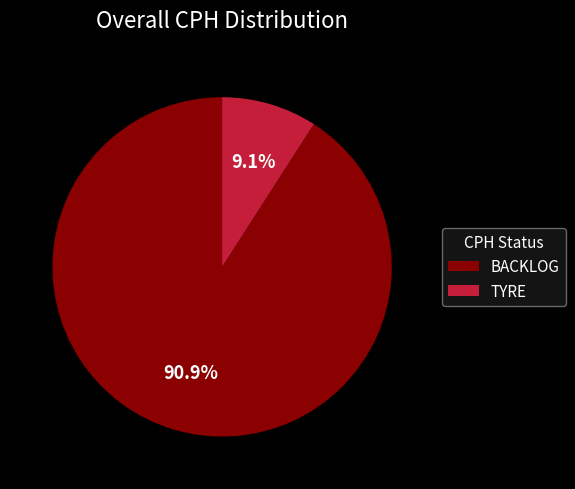

What is the smallest slice in the pie chart?

TYRE